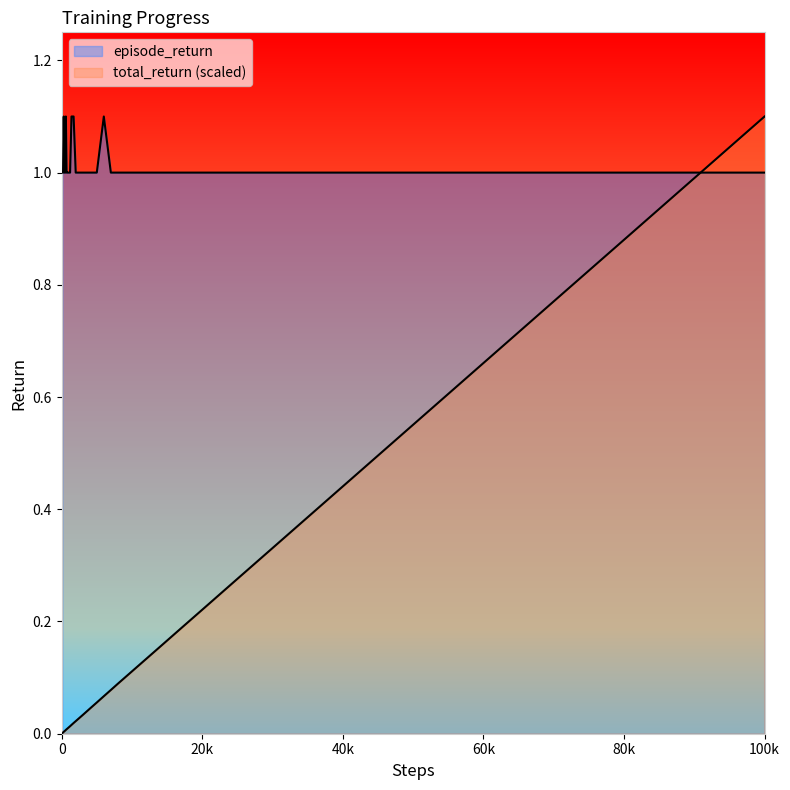

The value of episode_return at 25000 is 0.5. True or false?

False